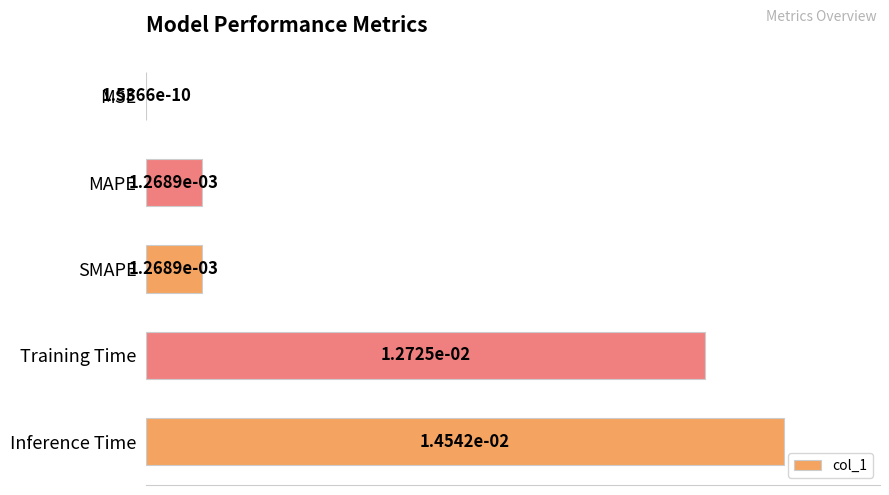

What is the sum of all values?

205.0